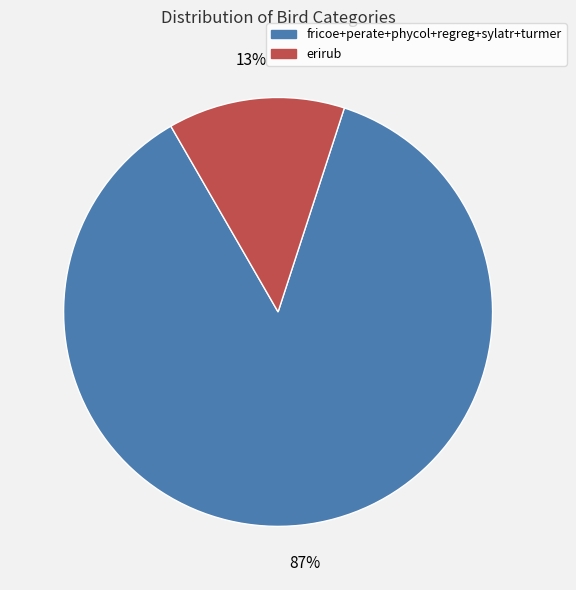

To the nearest percent, what portion does erirub represent?

13%